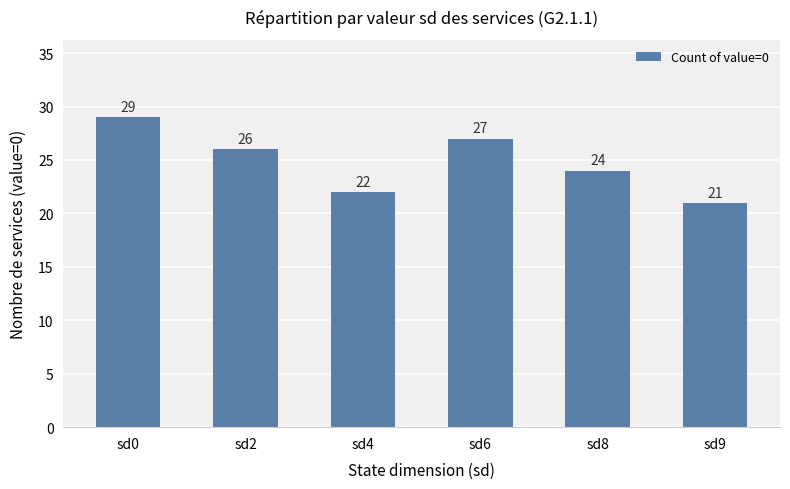

What is the change in value from sd4 to sd8?

+2